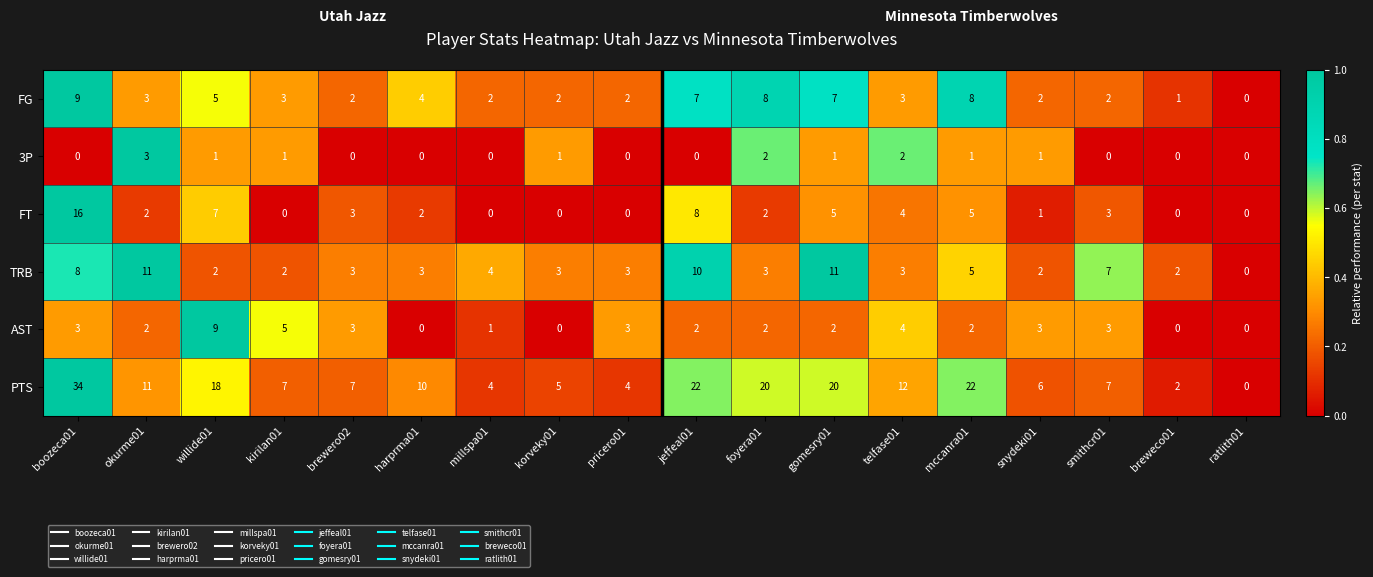

At kirilan01, list the series in order from smallest to largest.

FT, 3P, TRB, FG, AST, PTS